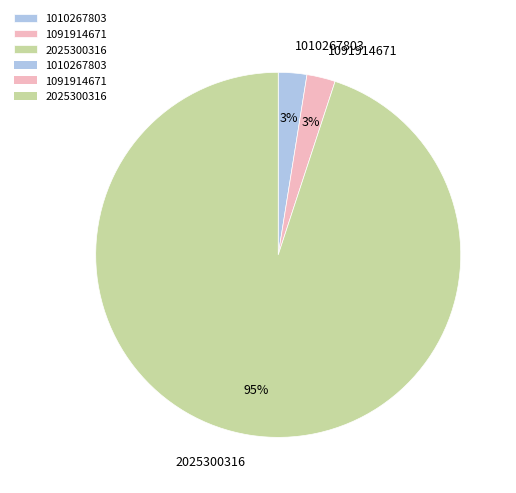

True or false: 1091914671 accounts for 3% of the total.

True